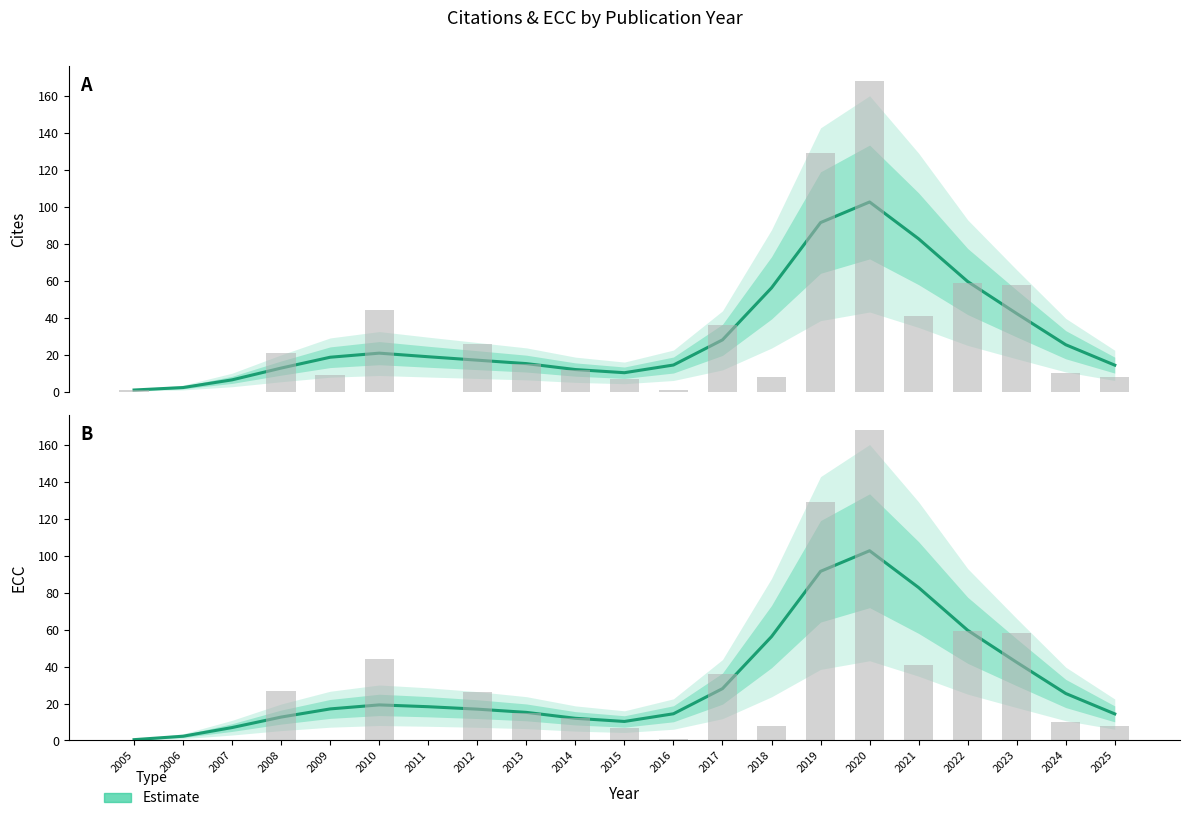

List the labels in order of value, largest first.

2020, 2019, 2021, 2022, 2018, 2023, 2017, 2024, 2010, 2011, 2009, 2012, 2013, 2016, 2025, 2008, 2014, 2015, 2007, 2006, 2005